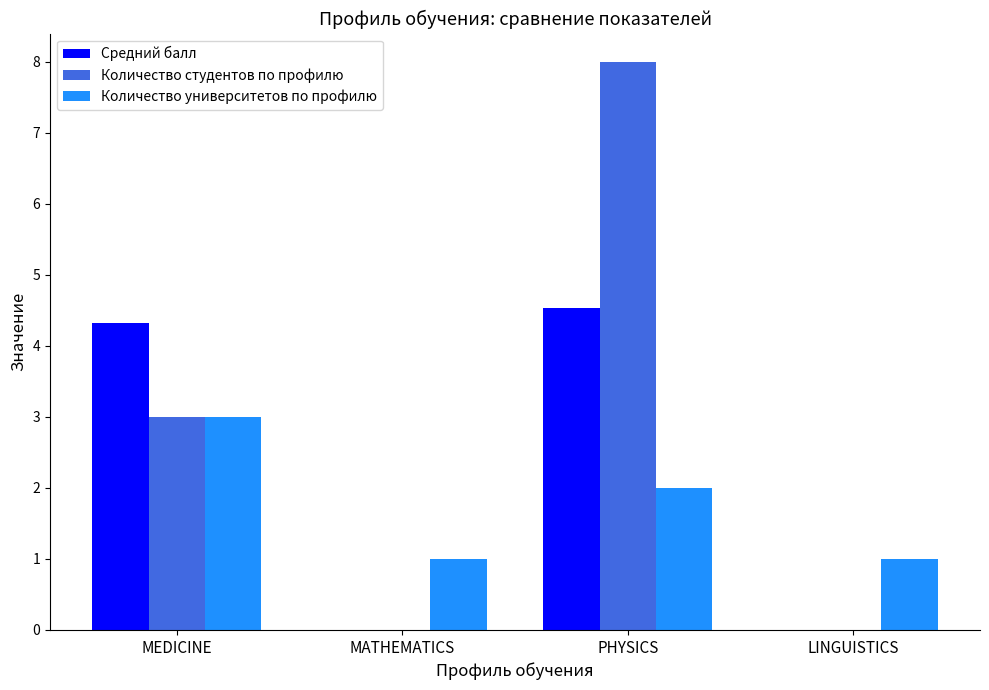

Count the number of data series in this chart.

3